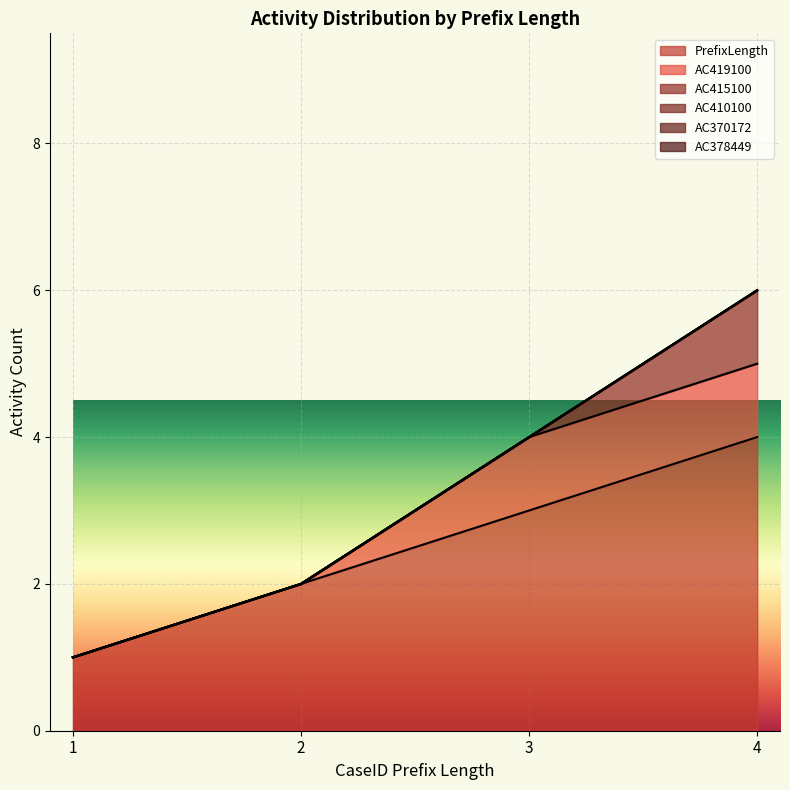

True or false: AC410100 and AC378449 intersect in this chart.

False